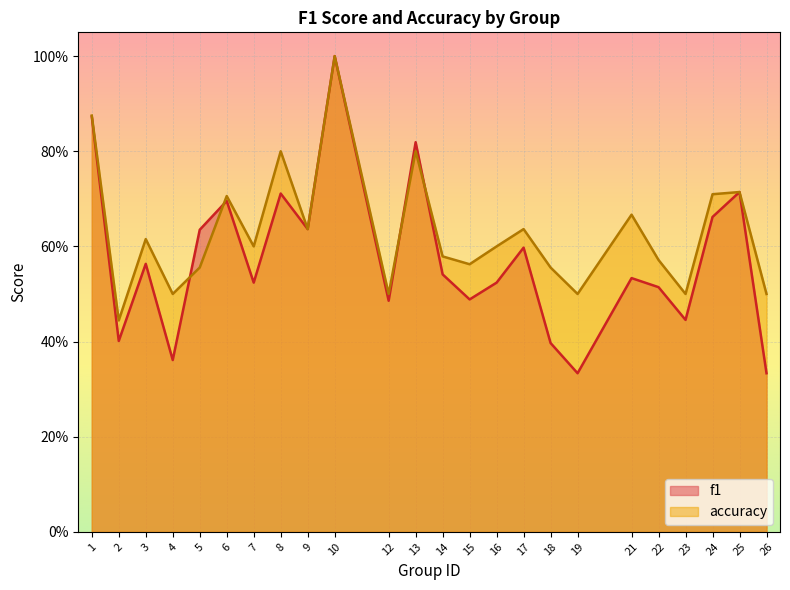

Which series has the largest total across all categories?

accuracy